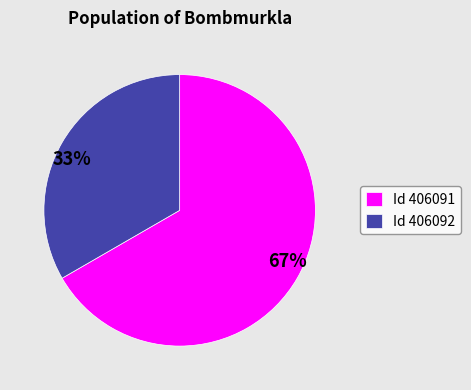

The 67% slice represents 67% of the pie. True or false?

True